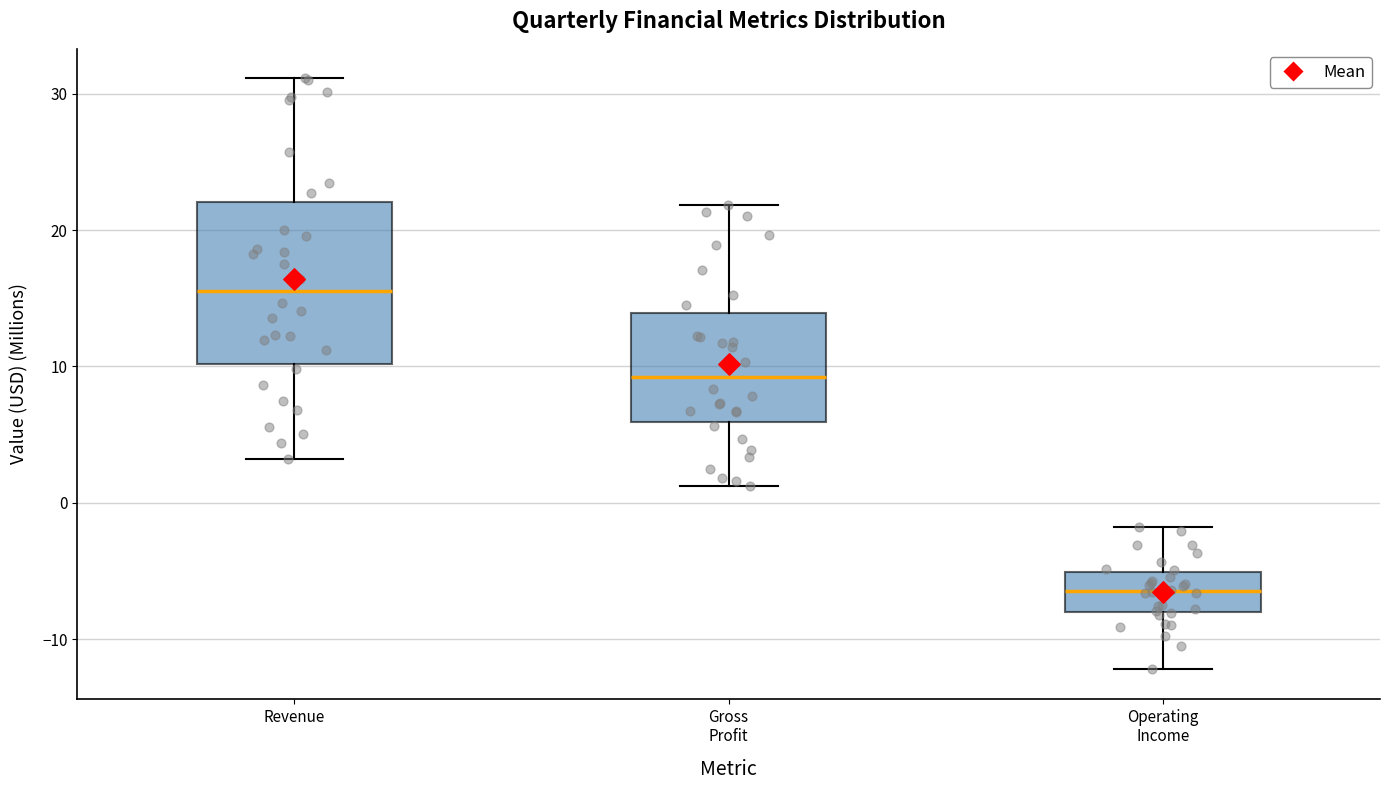

Where is the lower edge of the box for Operating Income on the y-axis? The values are not printed on the chart, so give them approximately, as read against the axis.

-8